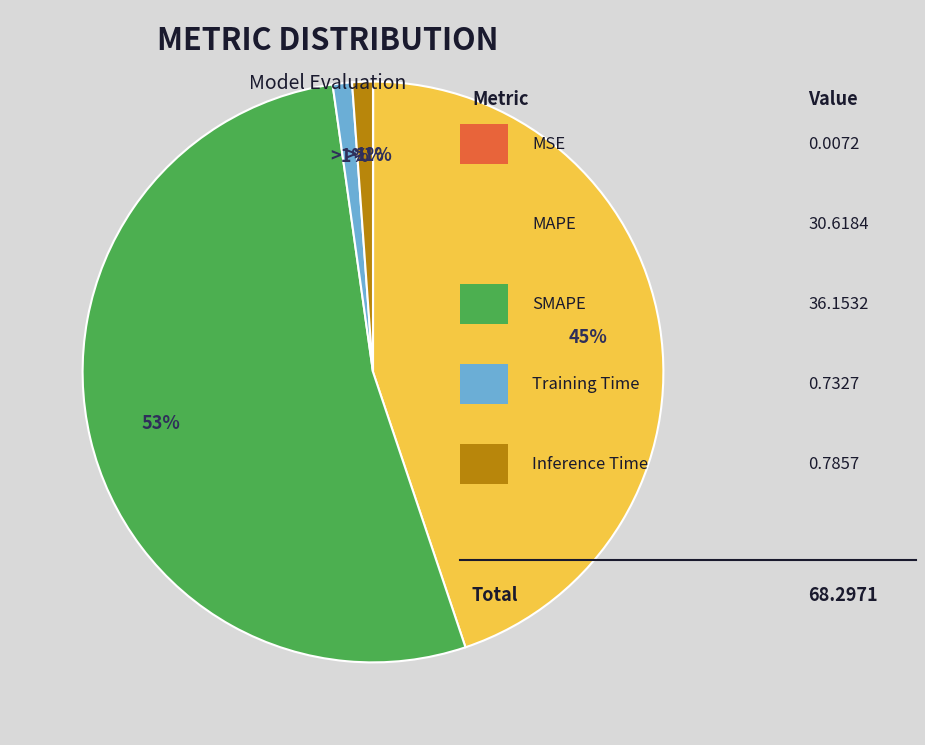

What is the change in value from SMAPE to Training Time?

-35.4